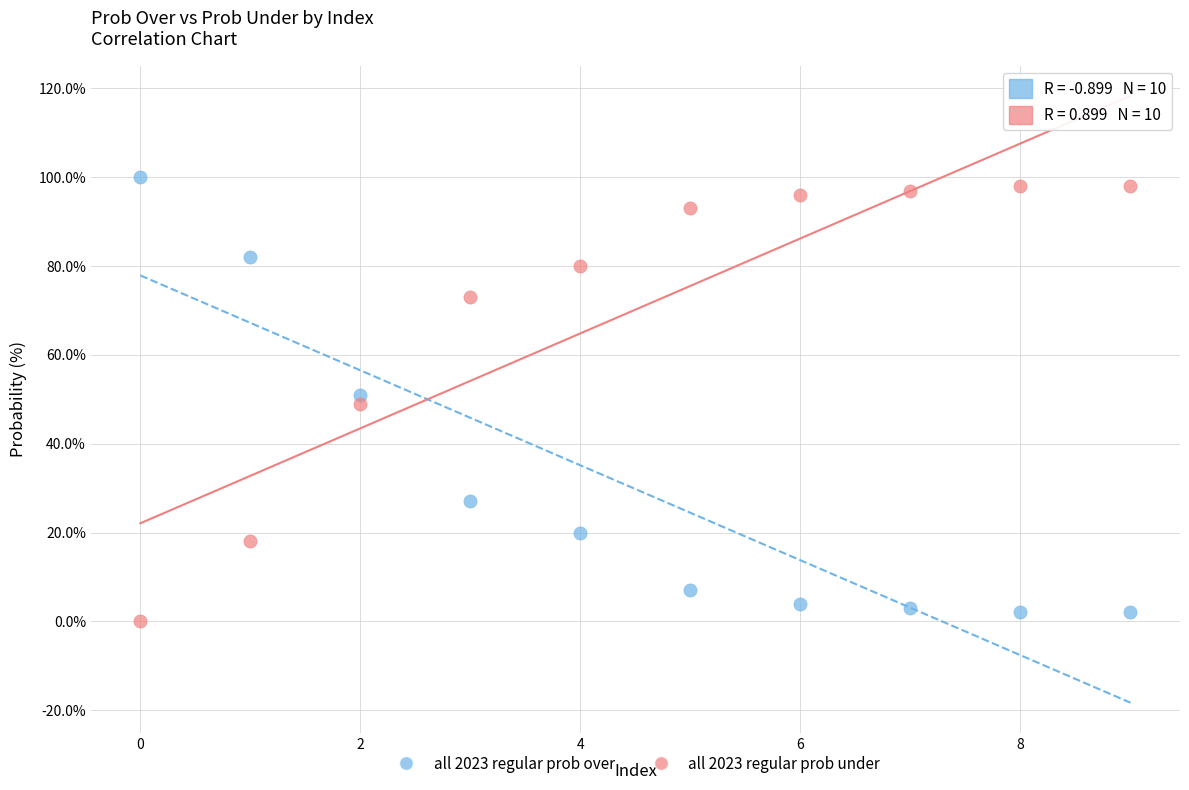

Which series reaches the minimum Y coordinate?

all 2023 regular prob under